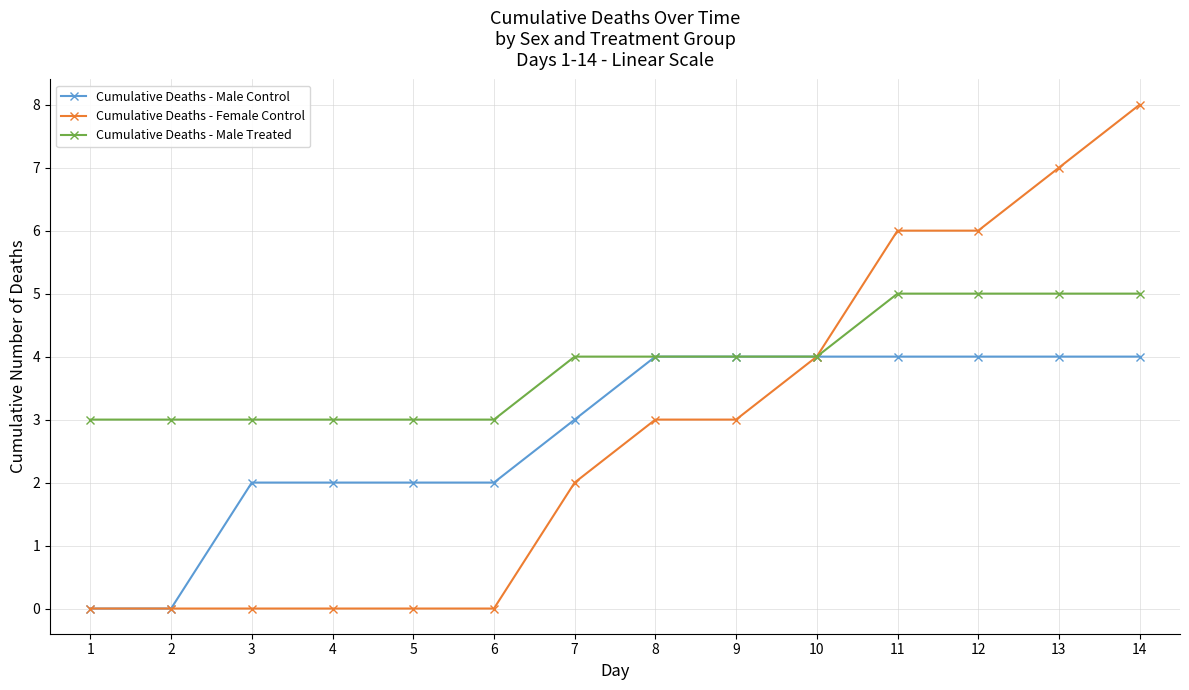

What is the maximum value shown in the chart?

8